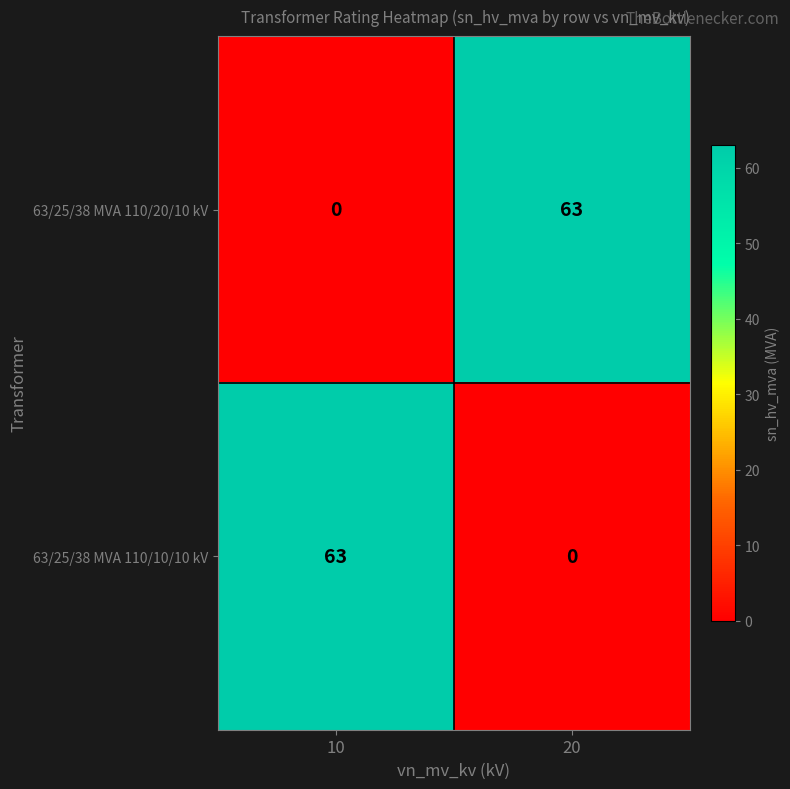

Is it true that 63/25/38 MVA 110/10/10 kV equals 63 at 10?

True